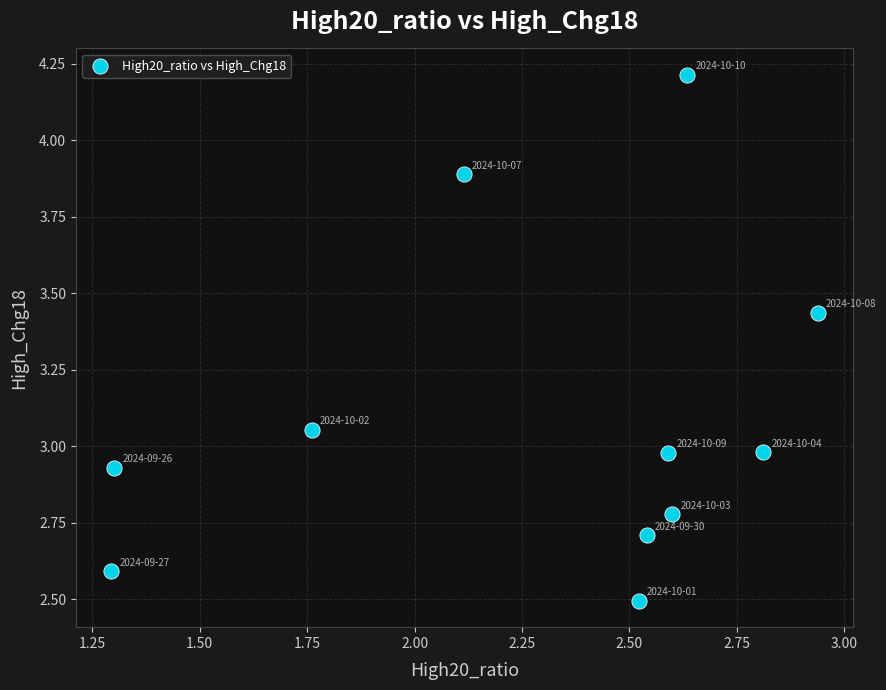

What is the range of Y values (max minus min)?

1.7